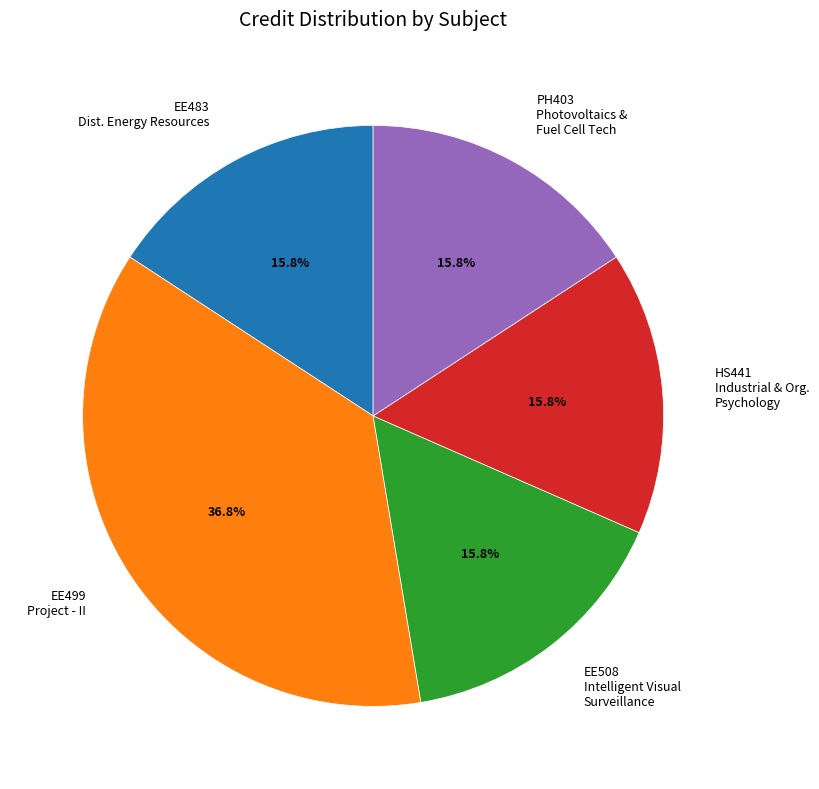

What portion of the pie excludes PH403 Photovoltaics & Fuel Cell Tech?

84.2%